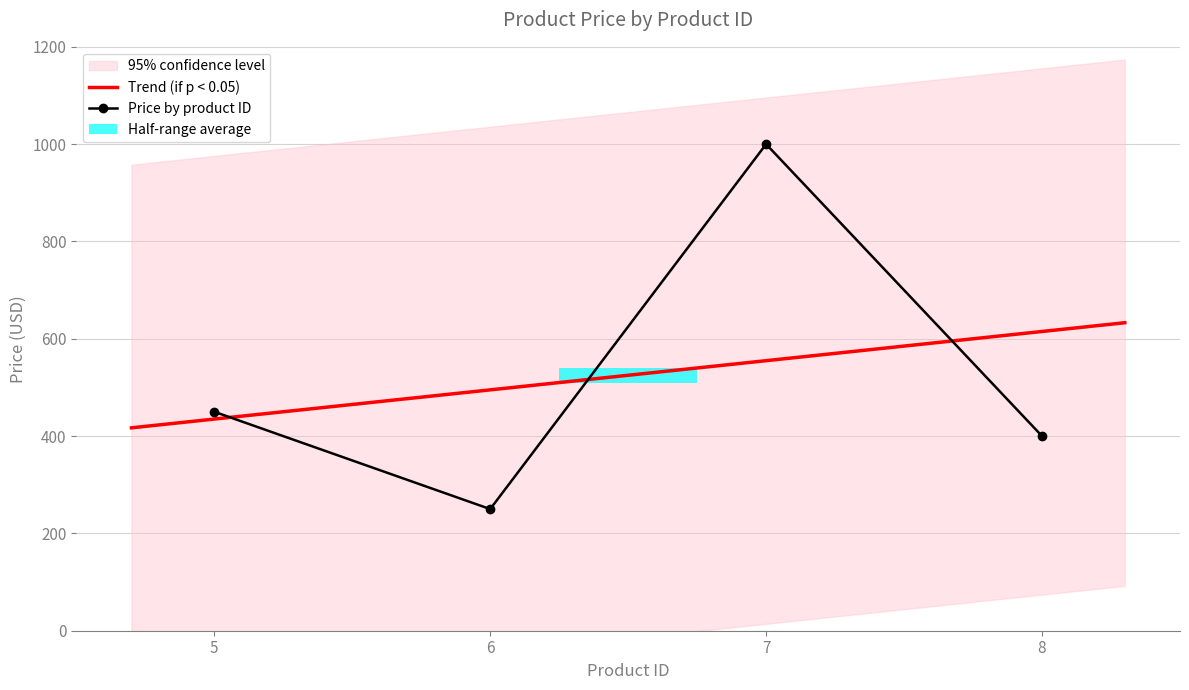

Read the value at 8, to the nearest 10.

400